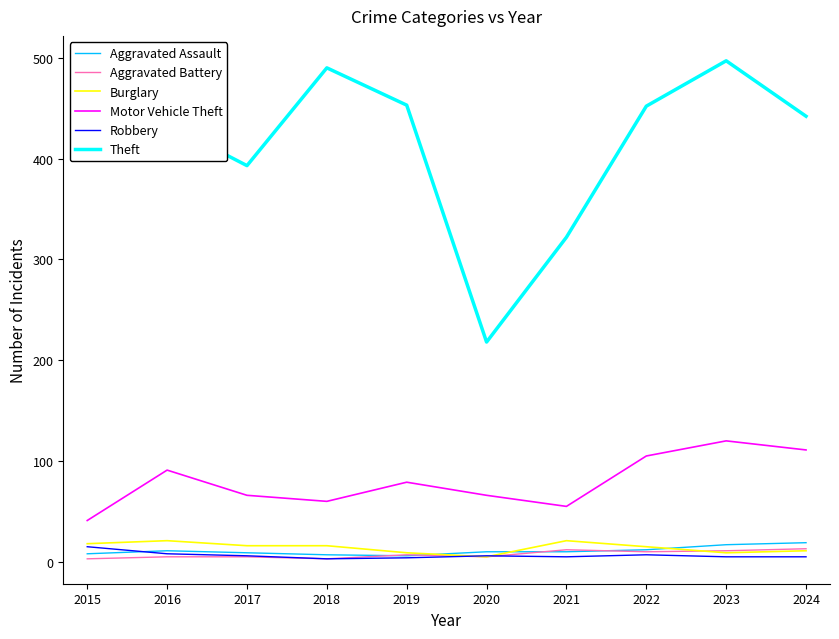

What is the spread (max minus min) of values at 2015?

439